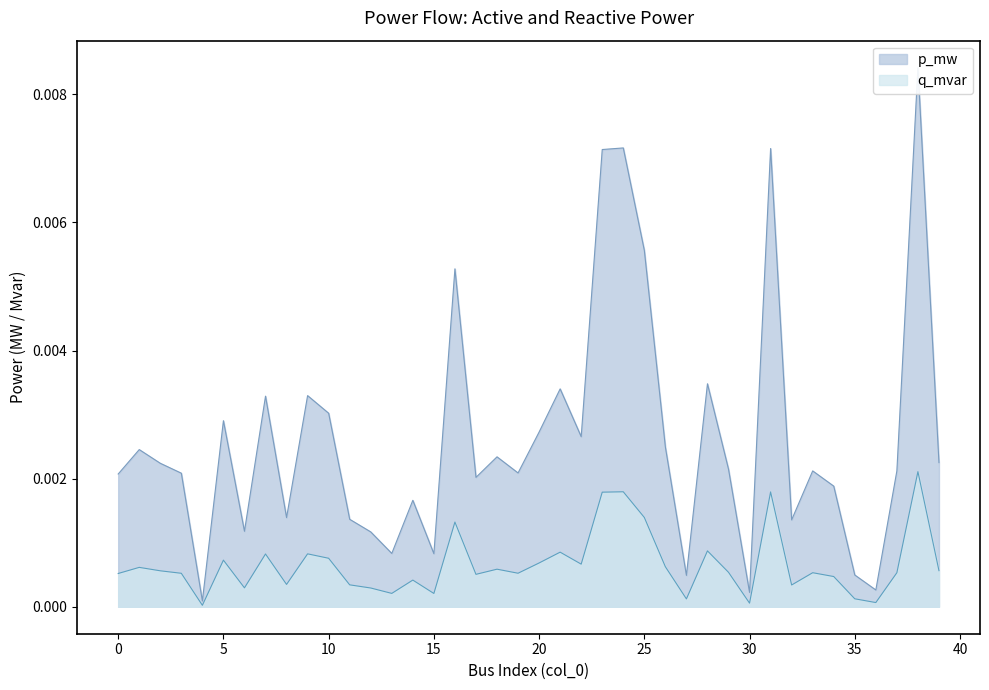

At which category does the chart reach its minimum across all series?

4